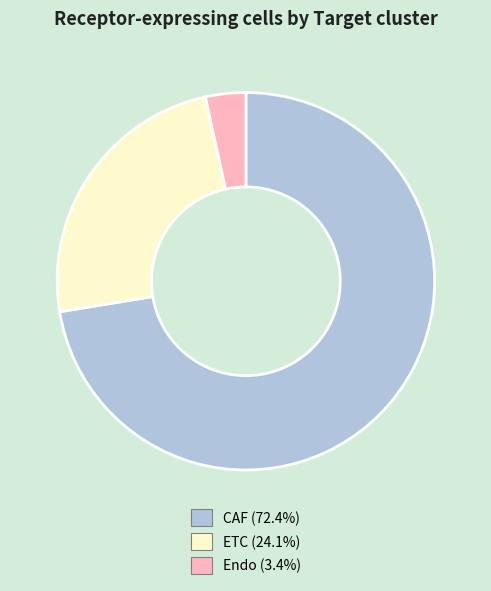

What is the ratio of the value at CAF to the value at ETC?

3.0